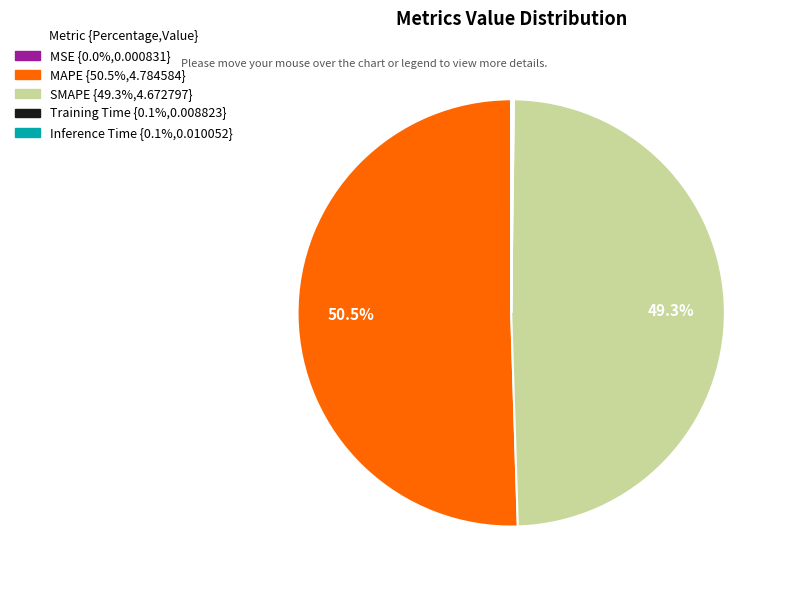

Does MAPE account for over 50% of the chart?

Yes